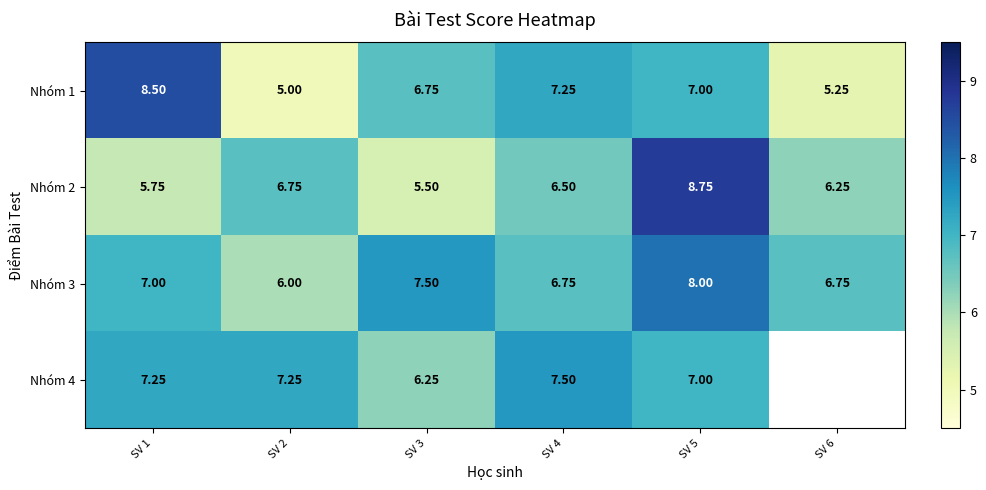

At how many categories does at least one series exceed 7?

5